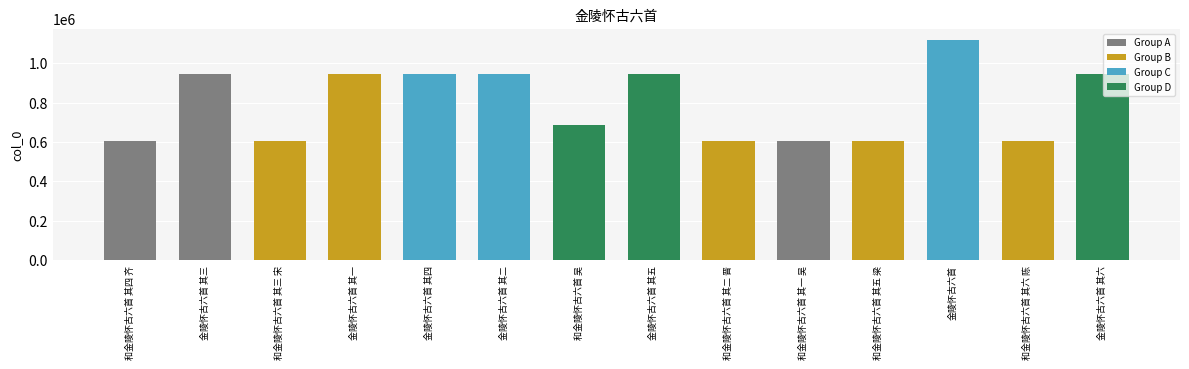

What is the sum of all values?

11136168